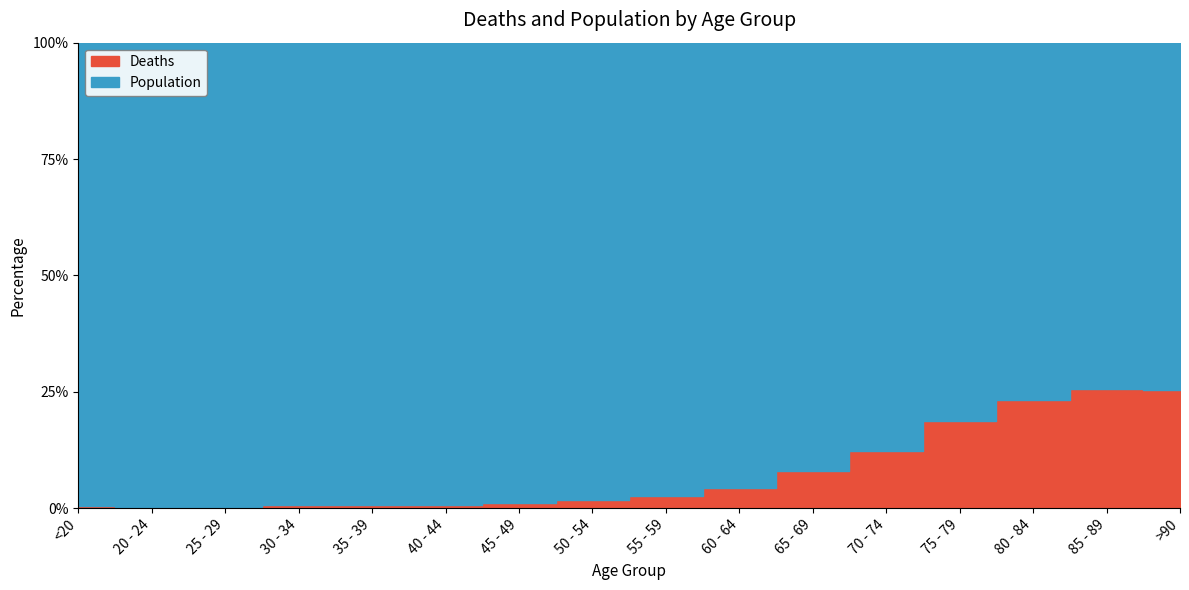

At which label is Population closest to 6812?

50 - 54